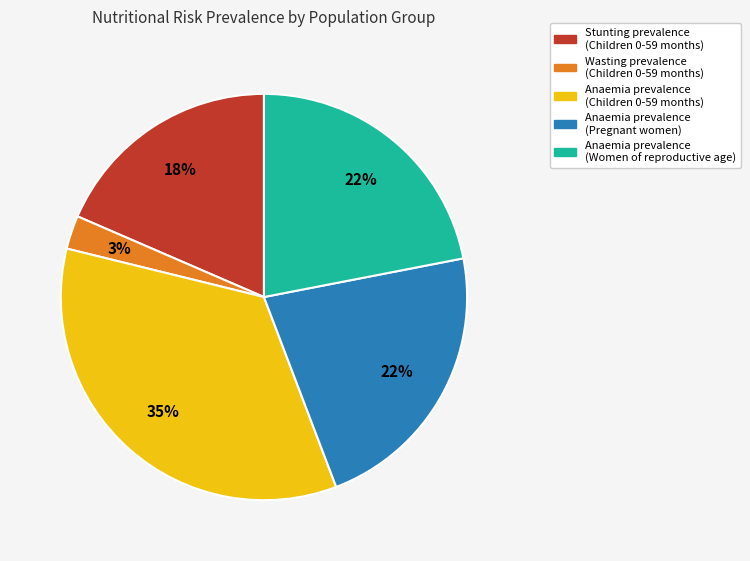

Does Anaemia prevalence (Women of reproductive age) represent more than half of the total?

No